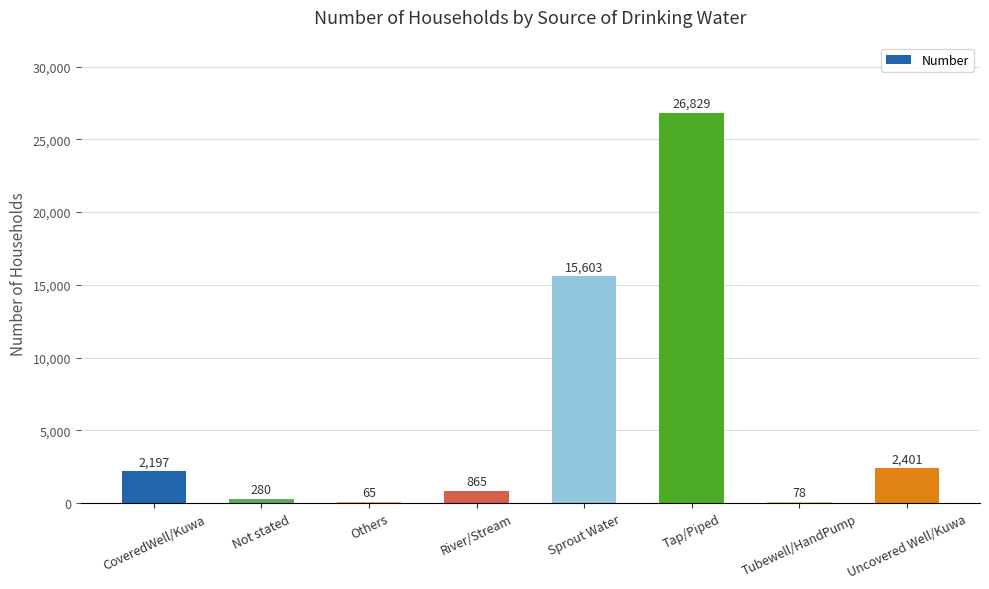

The value at Sprout Water is 25088. True or false?

False